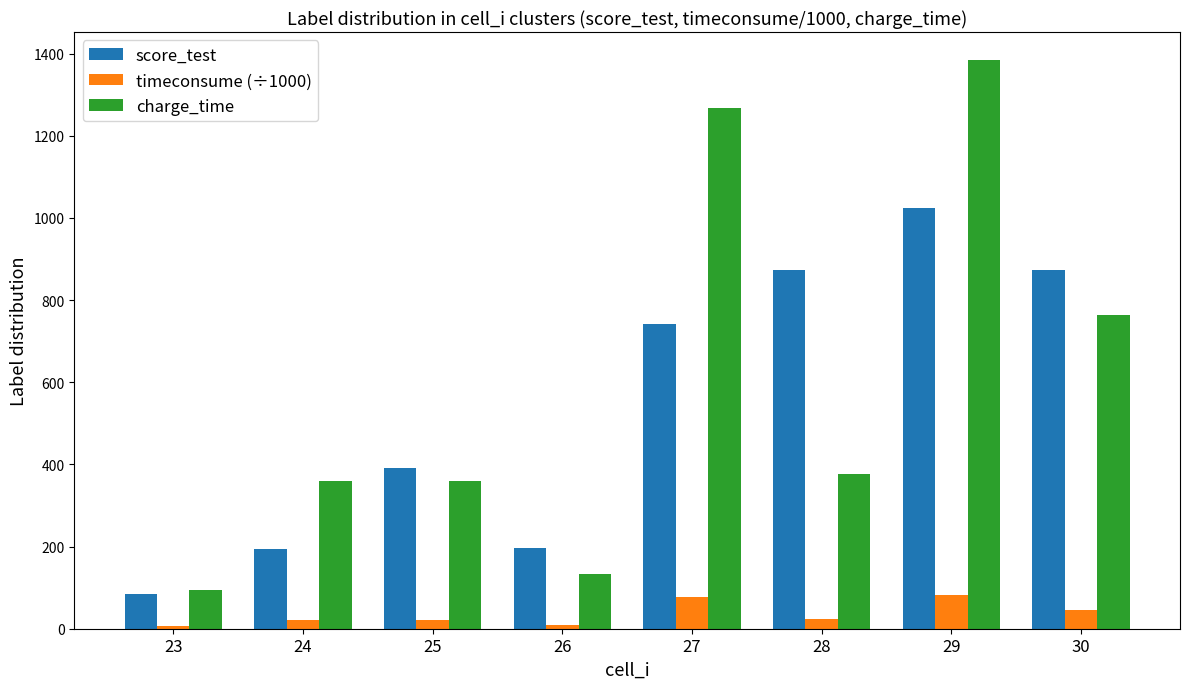

How many bars are there in each group?

3